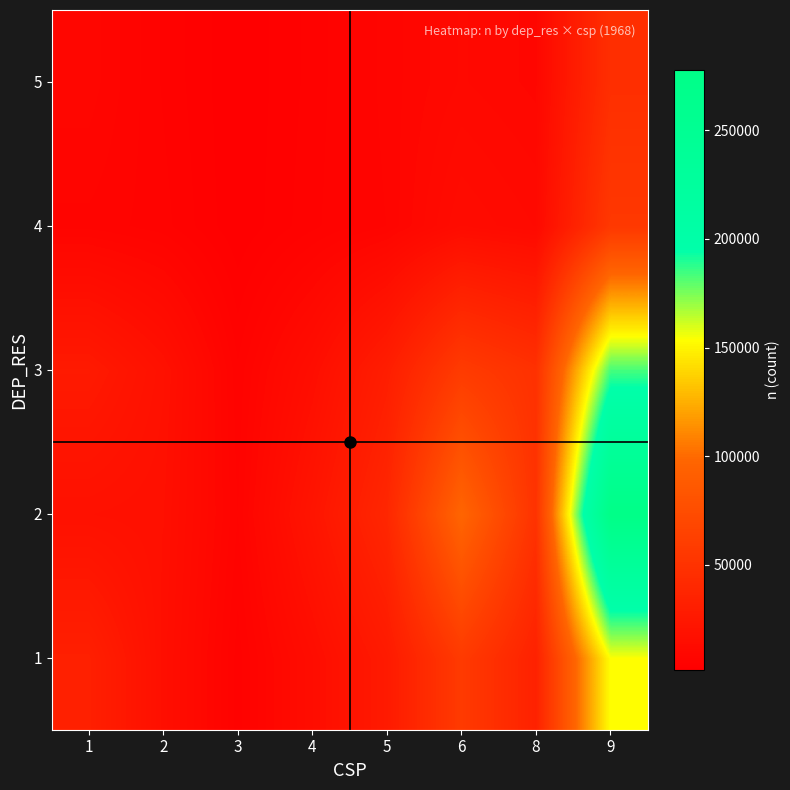

Reading left to right, list all the values displayed in this chart.

1: 1=32252	2=16176	3=4268	4=14456	5=27024	6=57192	8=33804	9=153580
2: 1=17828	2=16772	3=5924	4=21672	5=38956	6=97508	8=49724	9=277800
3: 1=26612	2=18044	3=5088	4=15288	5=30308	6=58072	8=48288	9=183708
4: 1=6688	2=5304	3=1700	4=4564	5=7036	6=13520	8=11264	9=55272
5: 1=8740	2=4692	3=1624	4=4184	5=7480	6=10396	8=8832	9=46156